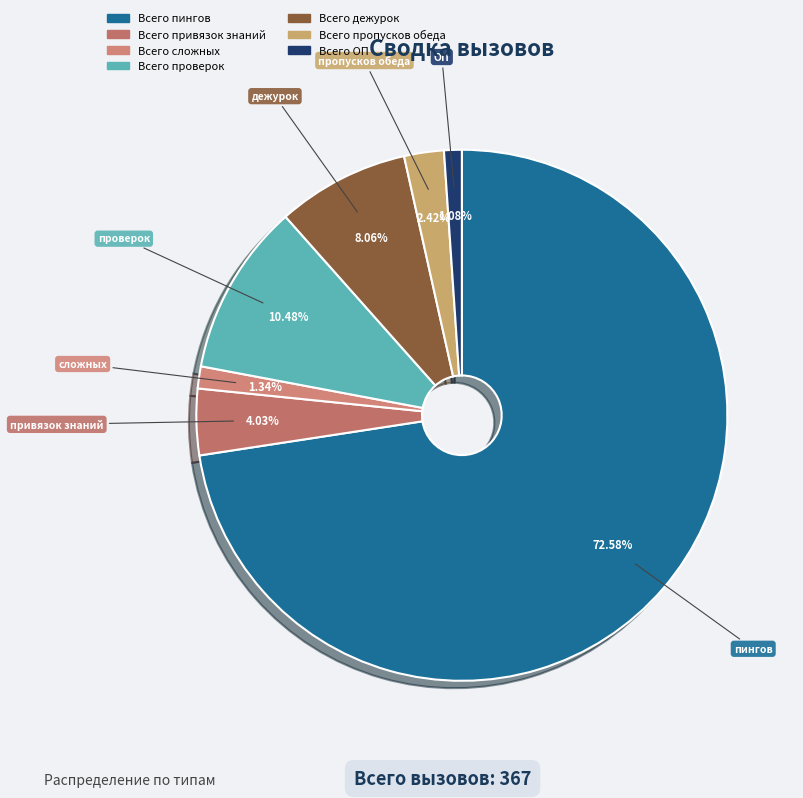

To the nearest percent, what percentage of the pie is Всего сложных?

1%